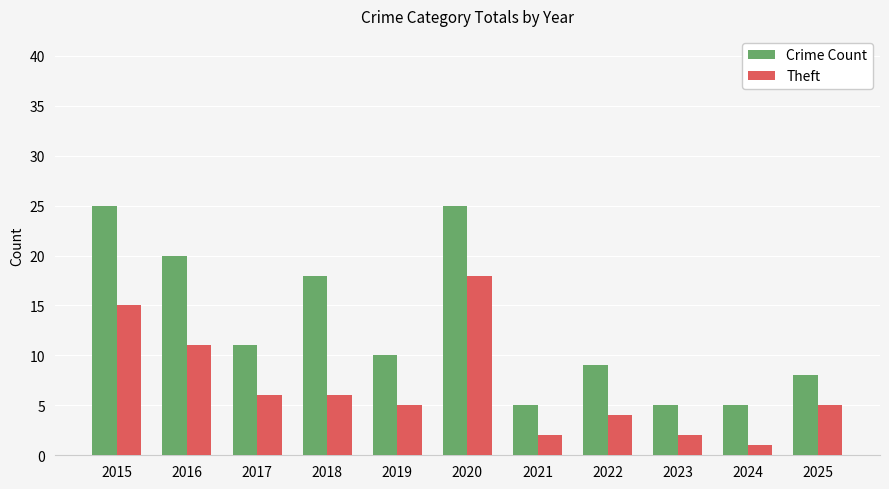

What is the difference between the maximum and minimum values in the Crime Count series?

20